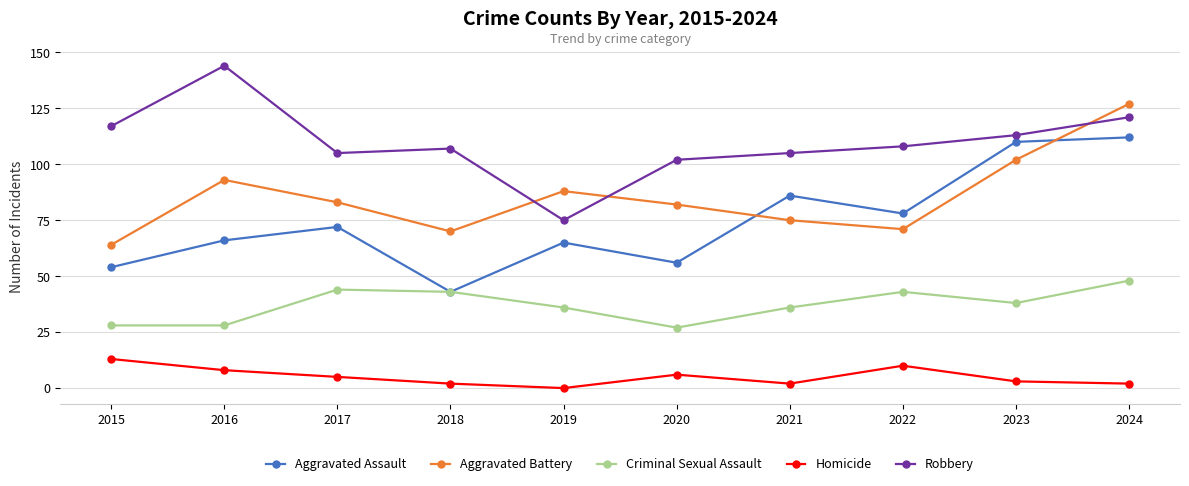

At 2020, list the series in order from largest to smallest.

Robbery, Aggravated Battery, Aggravated Assault, Criminal Sexual Assault, Homicide